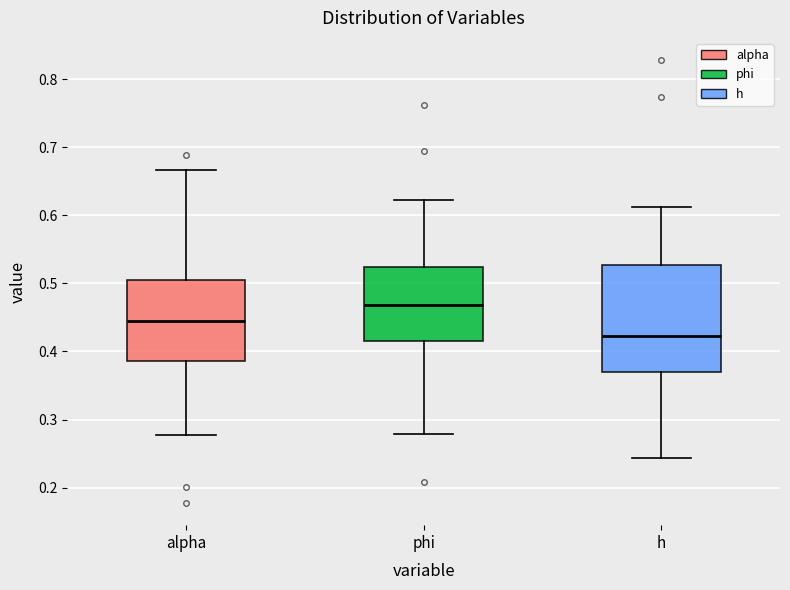

Reading left to right, transcribe this box plot: for each box, give where its median line is, the range the box spans, and where its two whiskers end, as read against the y-axis. The values are not printed on the chart, so give them approximately, as read against the axis.

alpha: median 0.44, box 0.39 to 0.51, whiskers 0.28 to 0.67
phi: median 0.47, box 0.41 to 0.52, whiskers 0.28 to 0.62
h: median 0.42, box 0.37 to 0.53, whiskers 0.24 to 0.61